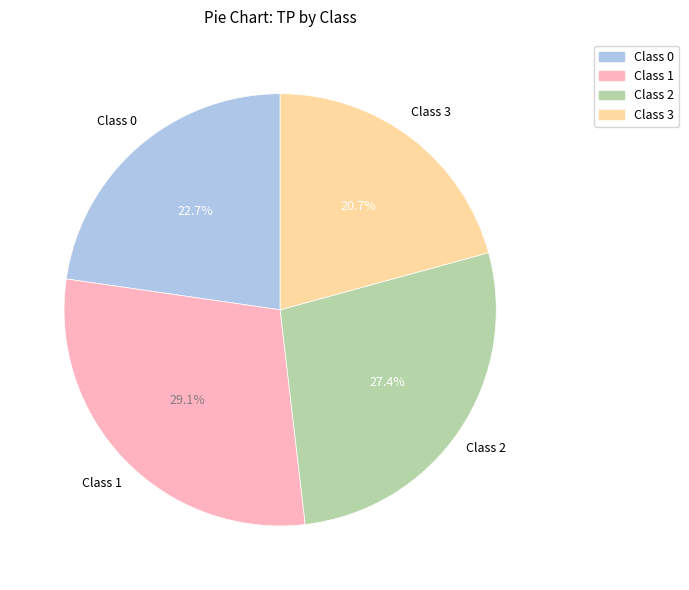

What is the ratio of the value at Class 1 to the value at Class 2?

1.1